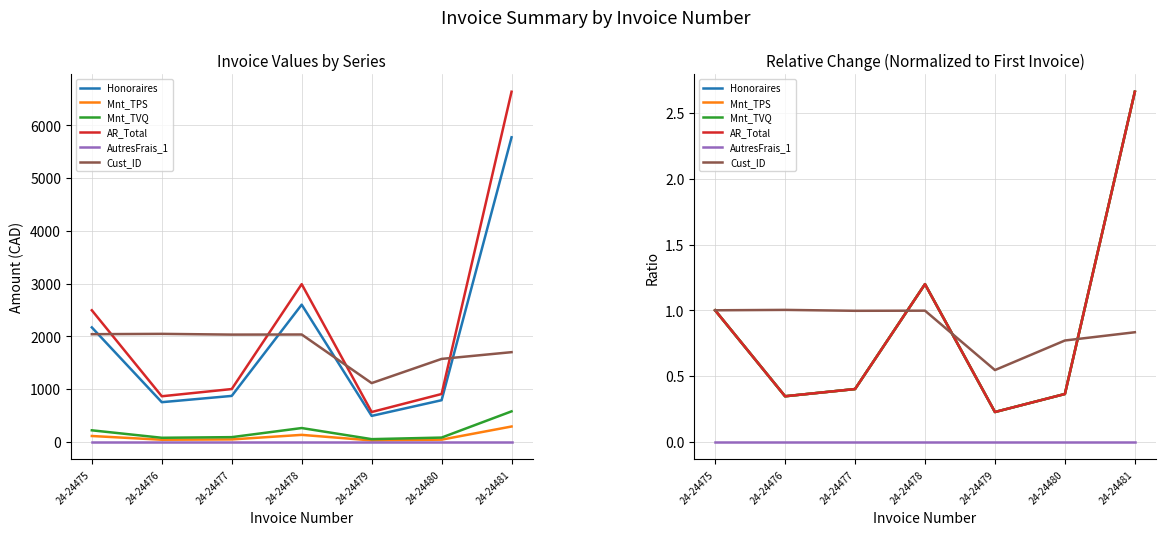

Reading right to left, transcribe all the data shown in this chart.

Honoraires: 2.7	0.4	0.2	1.2	0.4	0.3	1.0
Mnt_TPS: 2.7	0.4	0.2	1.2	0.4	0.3	1.0
Mnt_TVQ: 2.7	0.4	0.2	1.2	0.4	0.3	1.0
AR_Total: 2.7	0.4	0.2	1.2	0.4	0.3	1.0
AutresFrais_1: 0.0	0.0	0.0	0.0	0.0	0.0	0.0
Cust_ID: 0.8	0.8	0.5	1.0	1.0	1.0	1.0